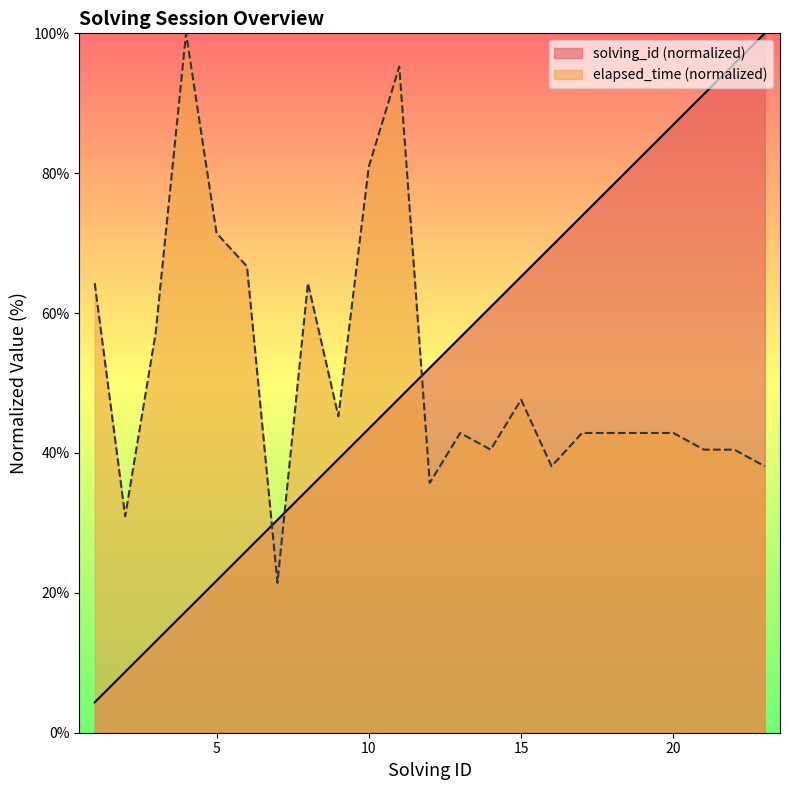

The solving_id series shows 52.2 at 12. True or false?

True